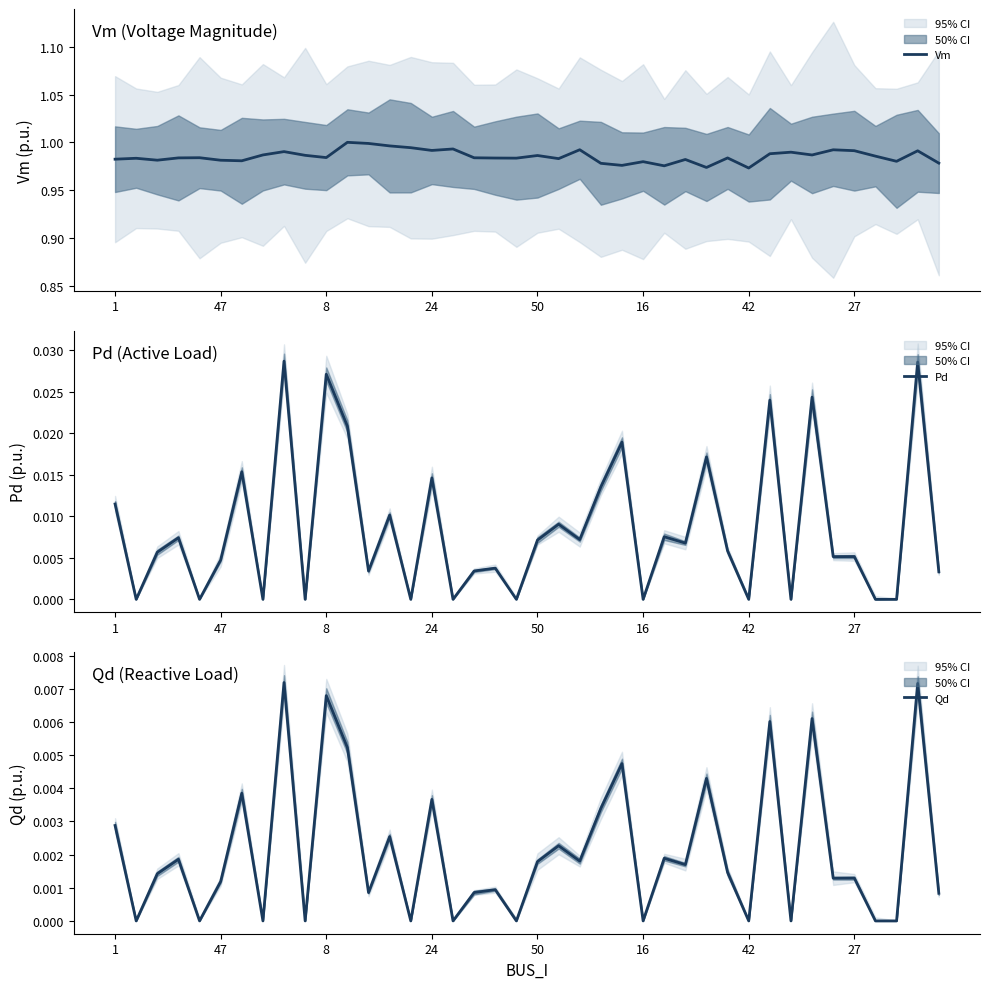

Which label corresponds to the largest value in the chart?

11